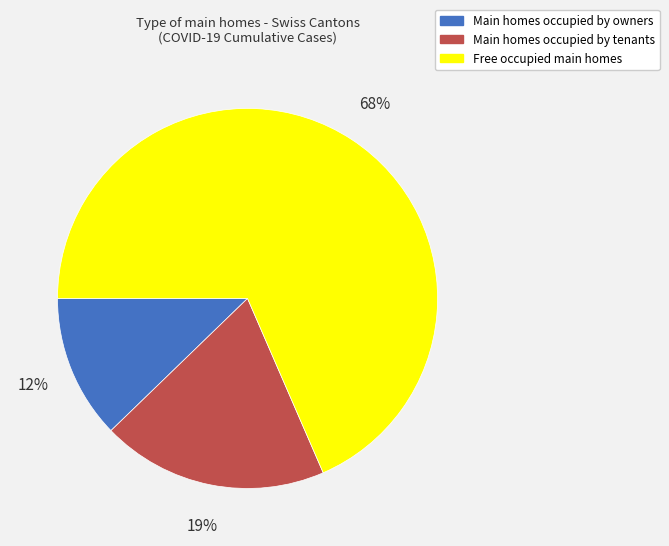

To the nearest percent, what is the combined percentage of Main homes occupied by tenants and Free occupied main homes?

88%